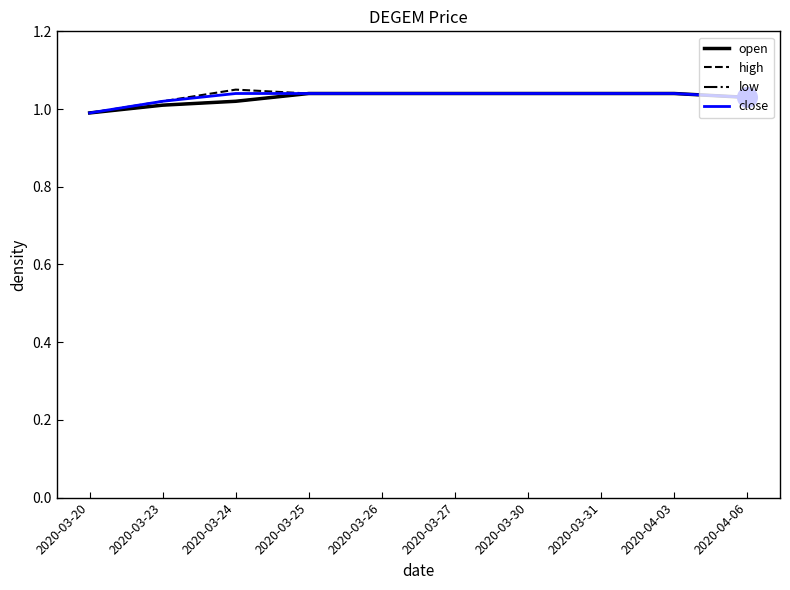

What is the total value across all series at 2020-03-31?

4.2